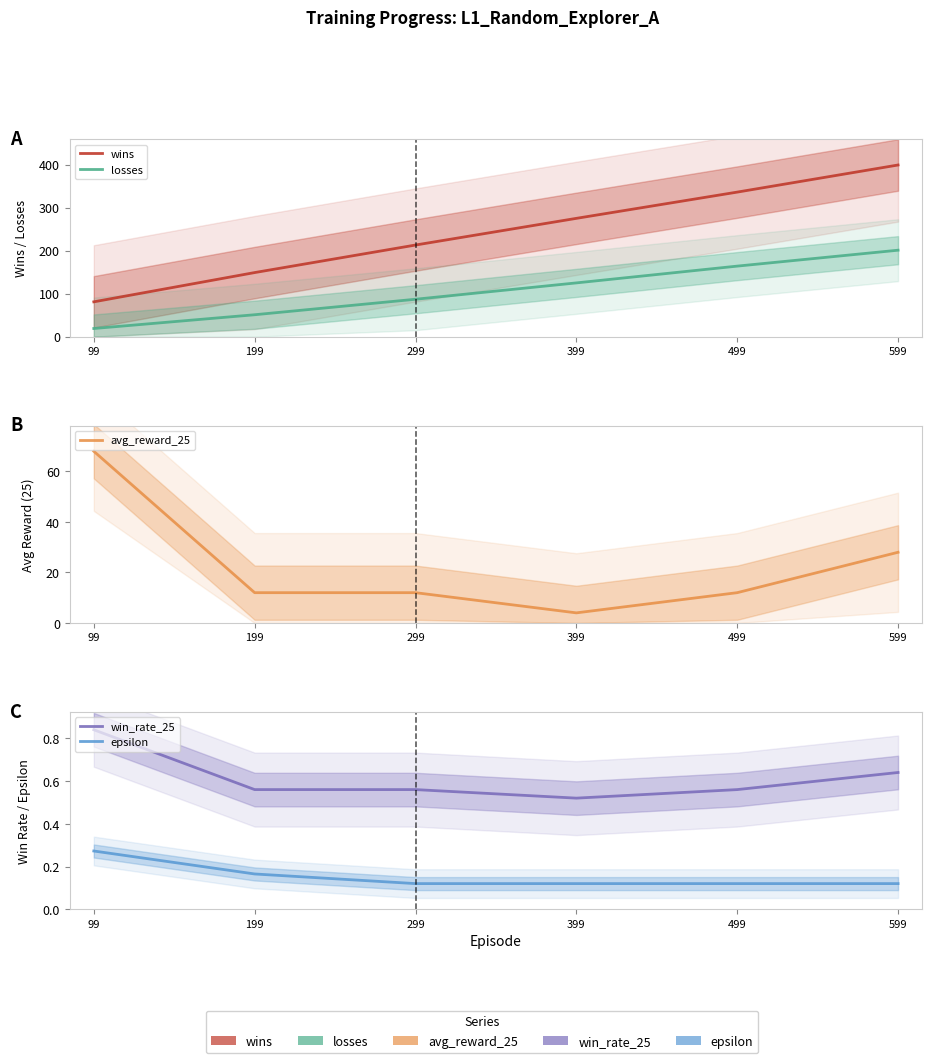

Reading right to left, what are all the values shown in this chart?

wins: 599=399.0	499=336.0	399=275.0	299=213.0	199=149.0	99=81.0
losses: 599=201.0	499=164.0	399=125.0	299=87.0	199=51.0	99=19.0
avg_reward_25: 599=28.0	499=12.0	399=4.0	299=12.0	199=12.0	99=68.0
win_rate_25: 599=0.6	499=0.6	399=0.5	299=0.6	199=0.6	99=0.8
epsilon: 599=0.1	499=0.1	399=0.1	299=0.1	199=0.2	99=0.3